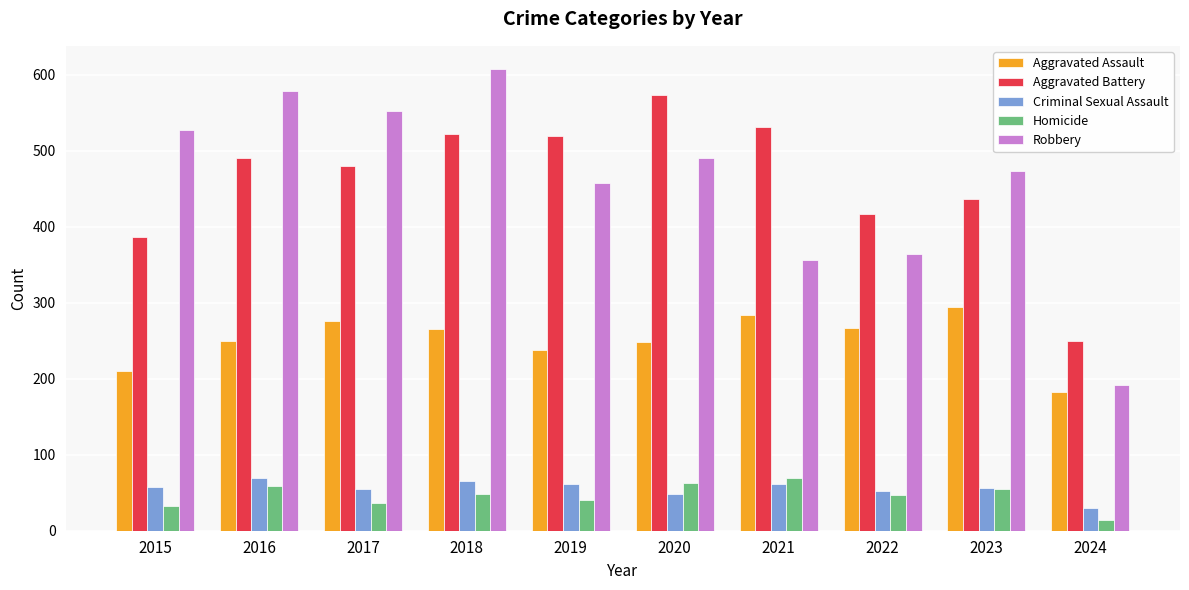

What is the total value across all series at 2020?

1426